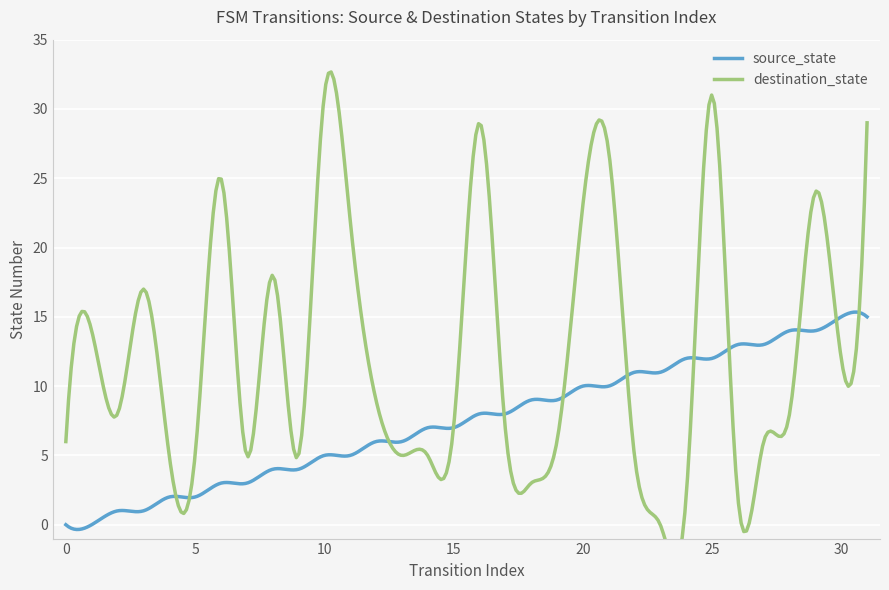

At which label is source_state closest to 7?

14